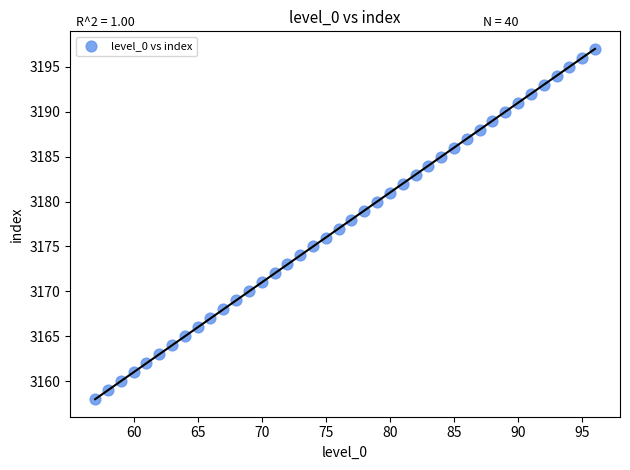

What is the range of Y values (max minus min)?

39